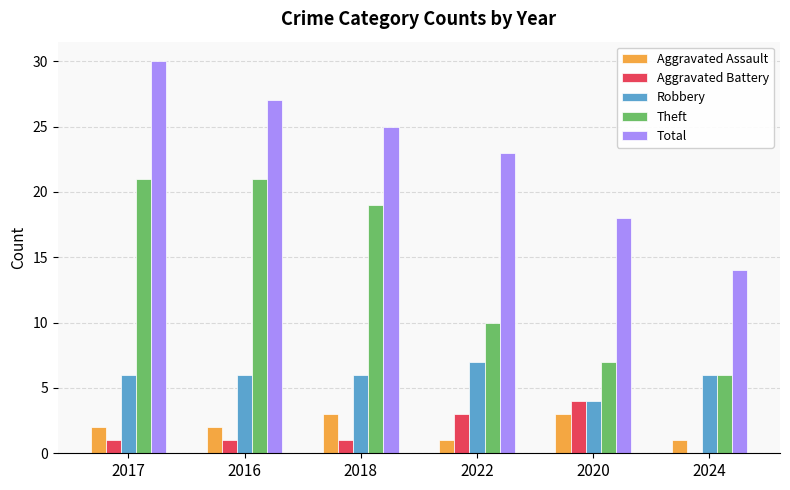

What is the maximum value for Robbery?

7